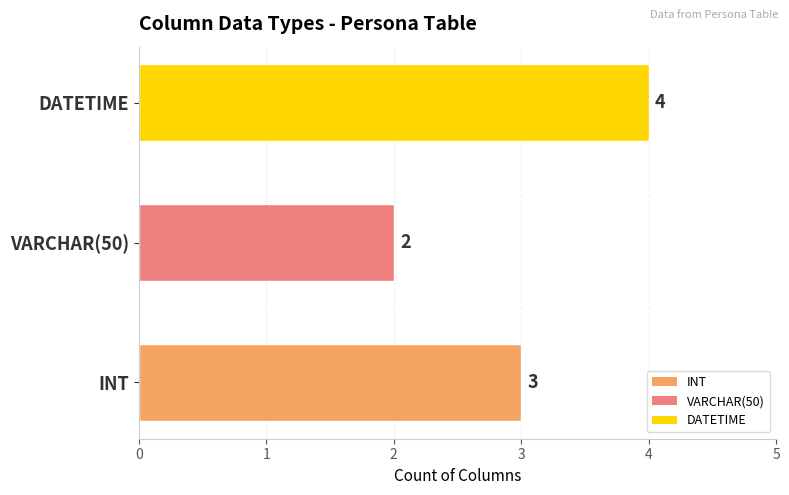

What is the average value?

3